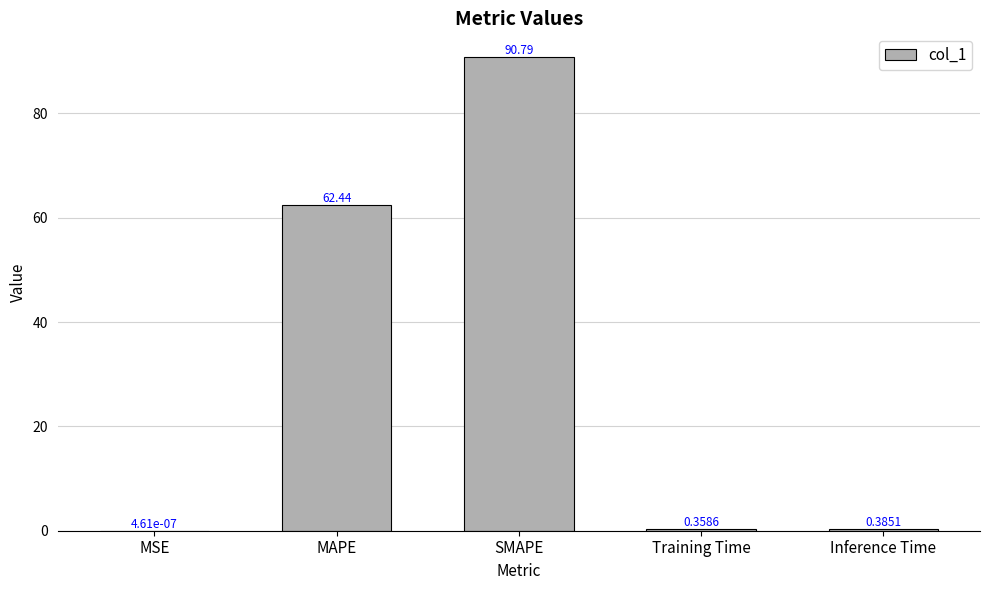

Which category has the highest value across all series?

SMAPE